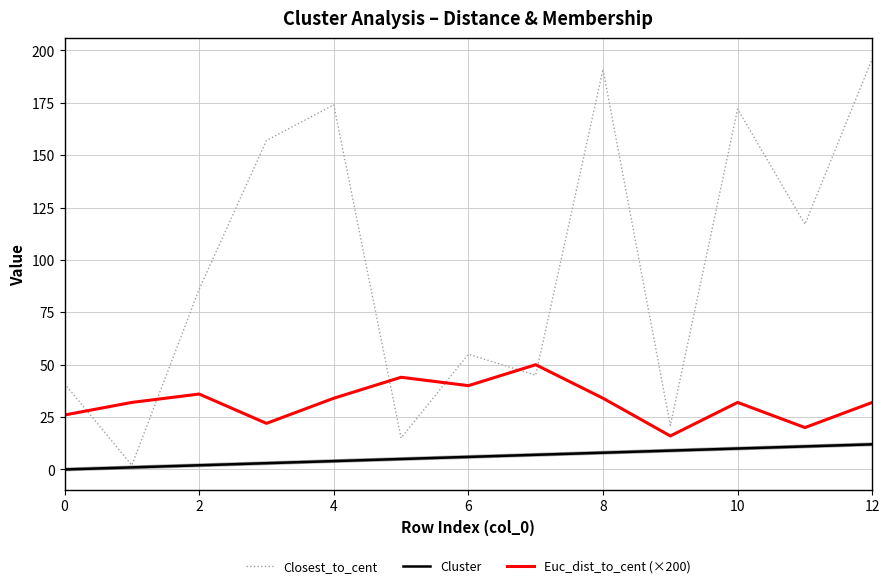

Which series has the widest spread of values?

Closest_to_cent